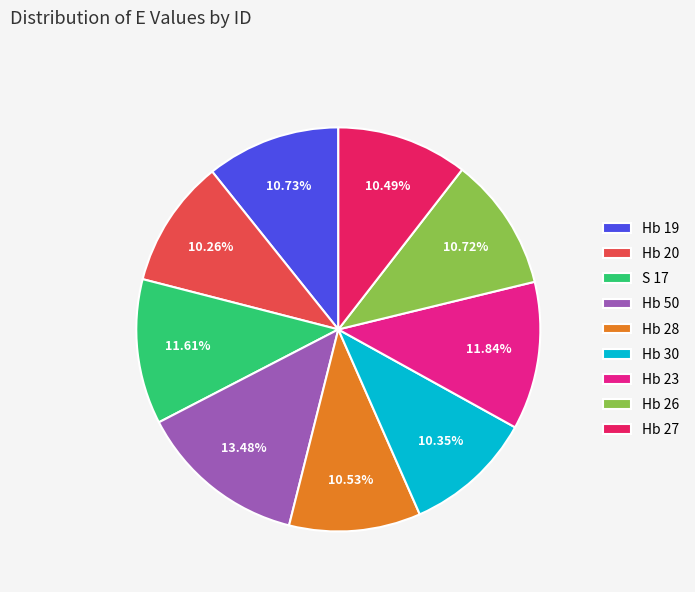

What is the ratio of the value at Hb 23 to the value at S 17?

1.0